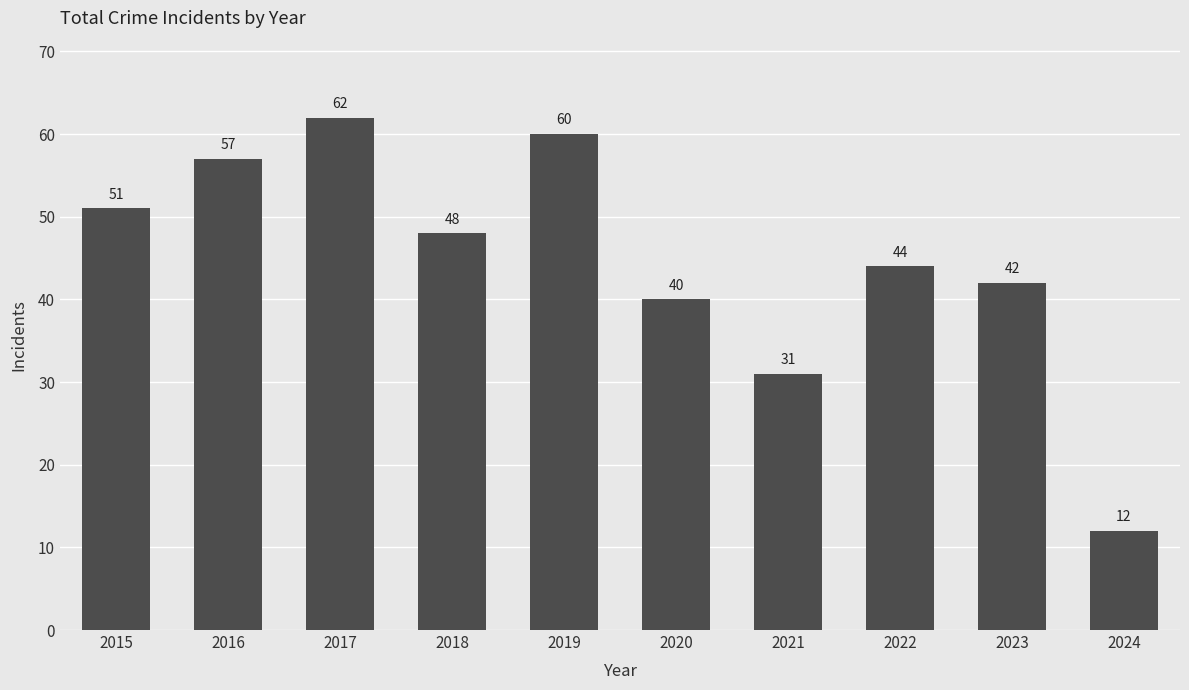

Which label corresponds to the largest value in the chart?

2017